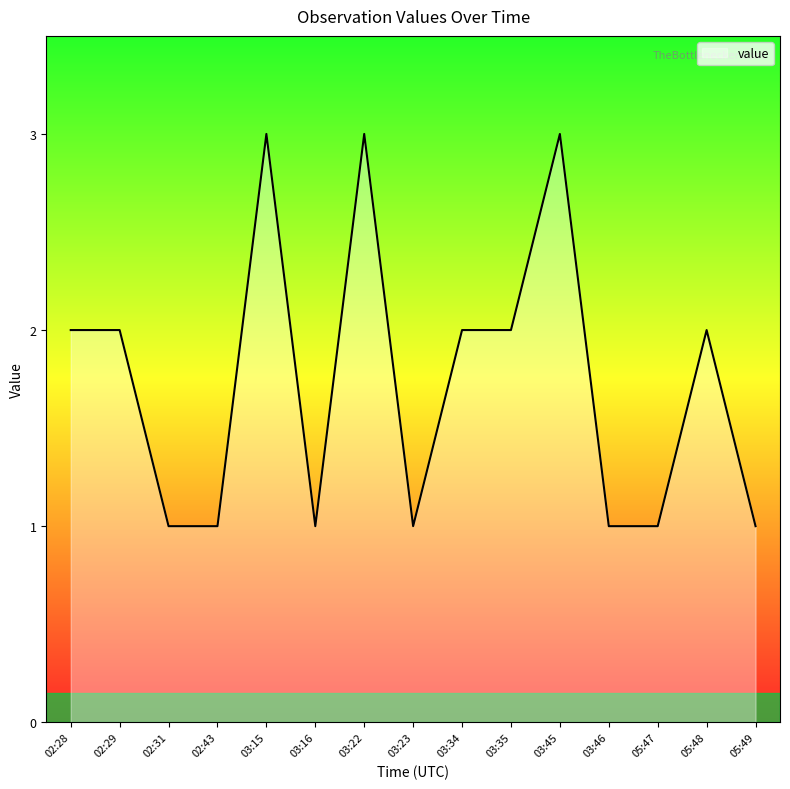

True or false: there are more than 1 points higher than both neighbors.

True